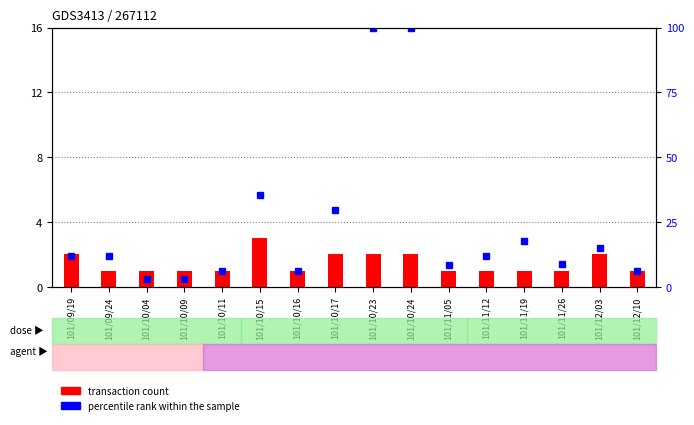

What is the difference between the maximum and second lowest values in the transaction count series?

2.0